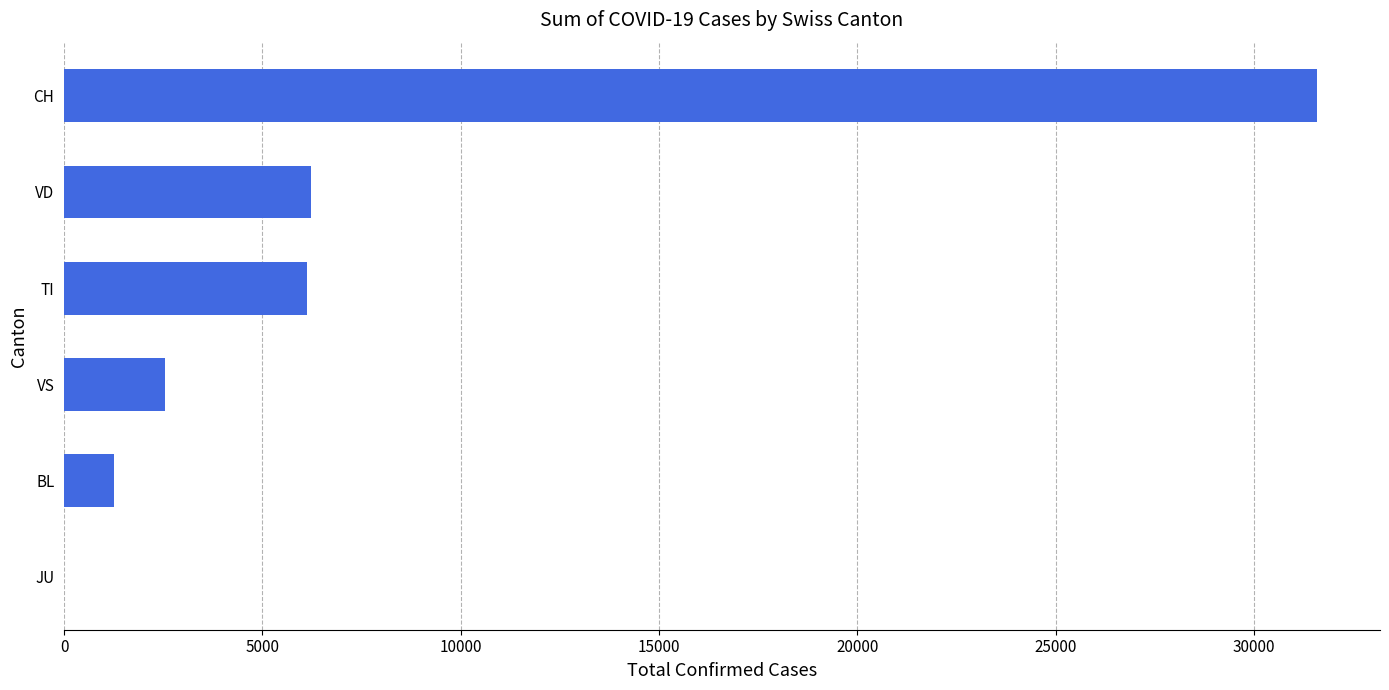

What is the sum of all values?

47768